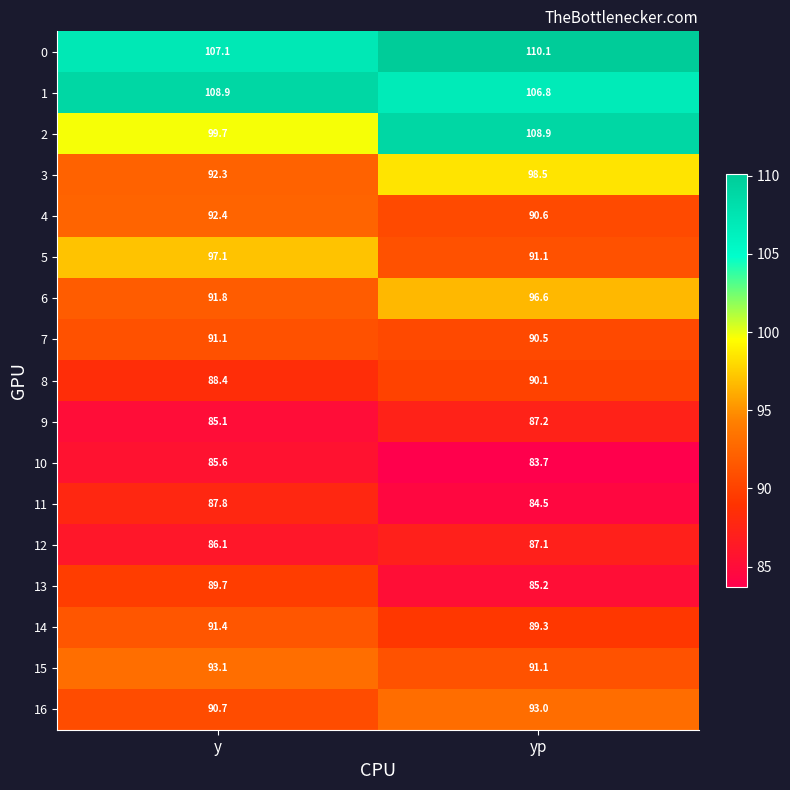

What is the spread (max minus min) of values at y?

23.8